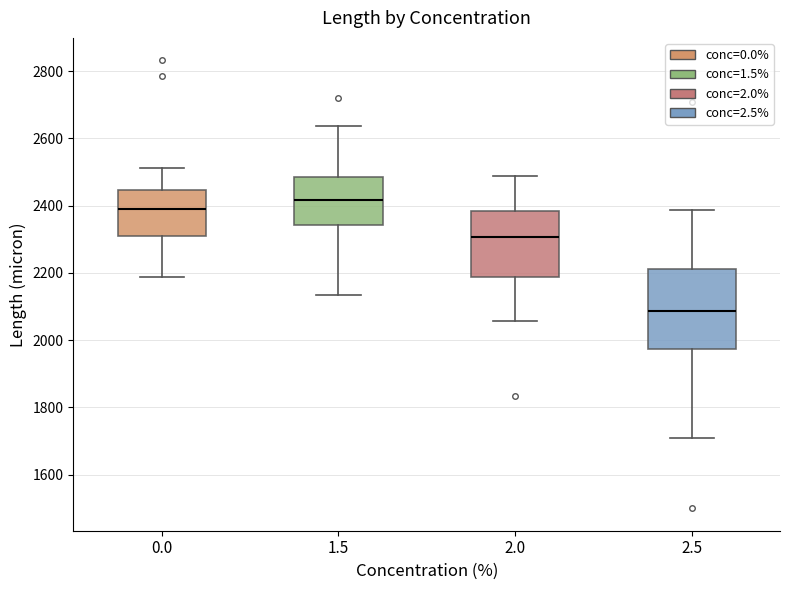

Where is the upper edge of the box at x = 2.0 on the y-axis? The values are not printed on the chart, so give them approximately, as read against the axis.

2380